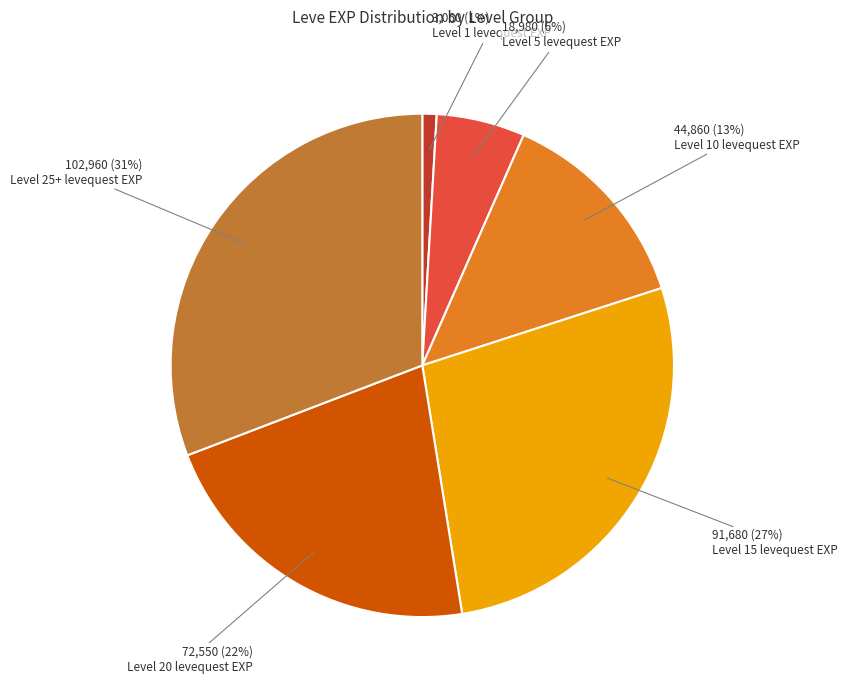

To the nearest percent, what is the difference between the largest and smallest slice percentages?

30%